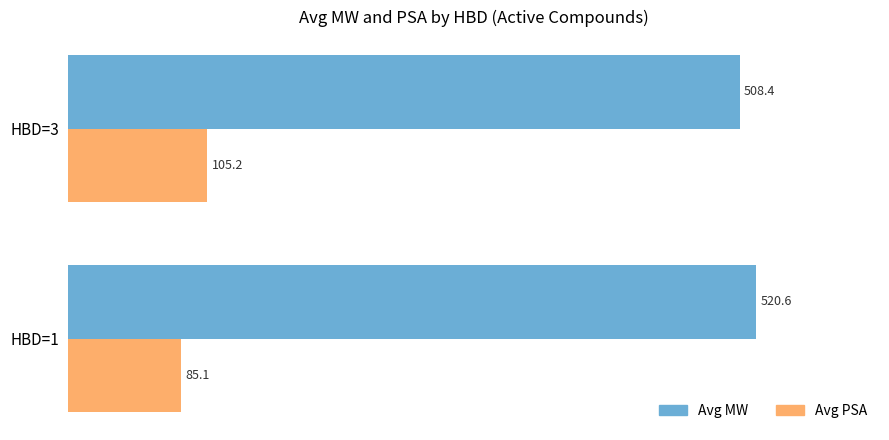

What is the highest value of the Avg PSA series?

105.2